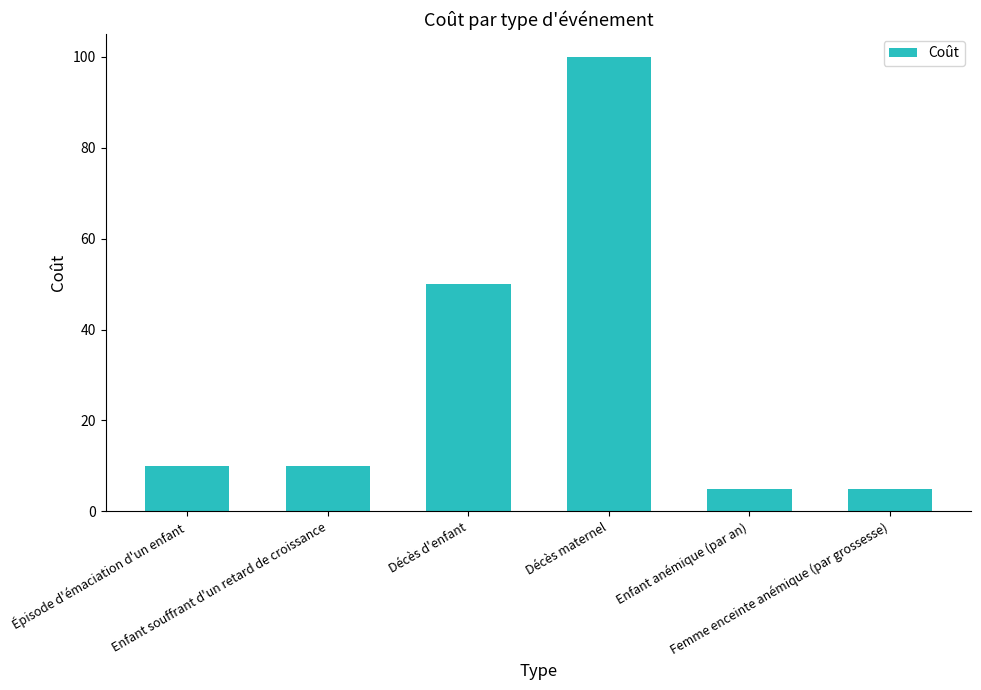

What is the smallest value displayed?

5